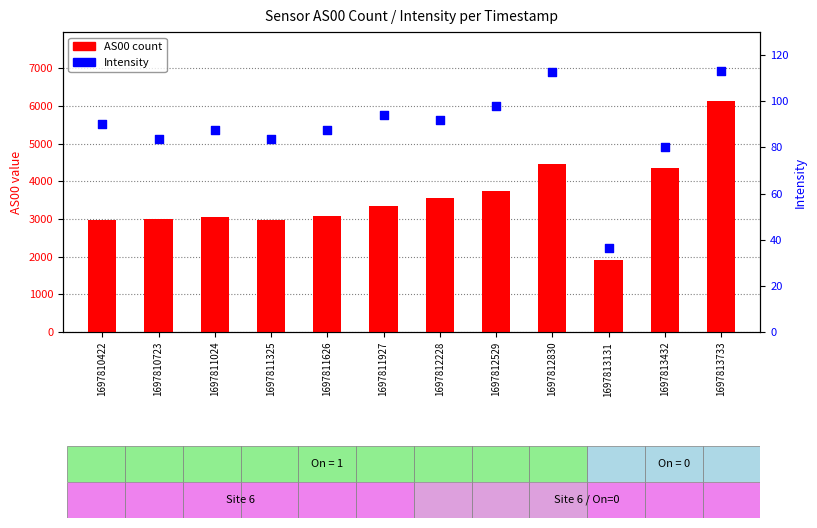

At which category is the sum across all series the highest?

1697813733